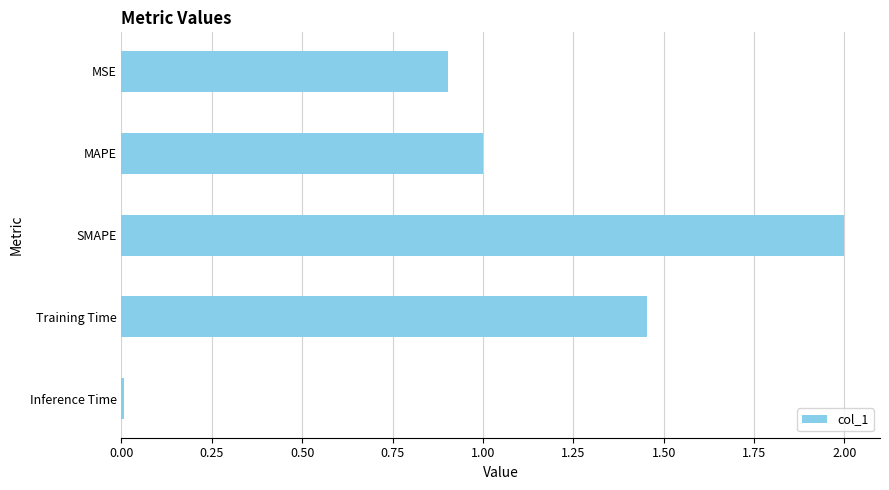

What is the greatest value displayed?

2.0